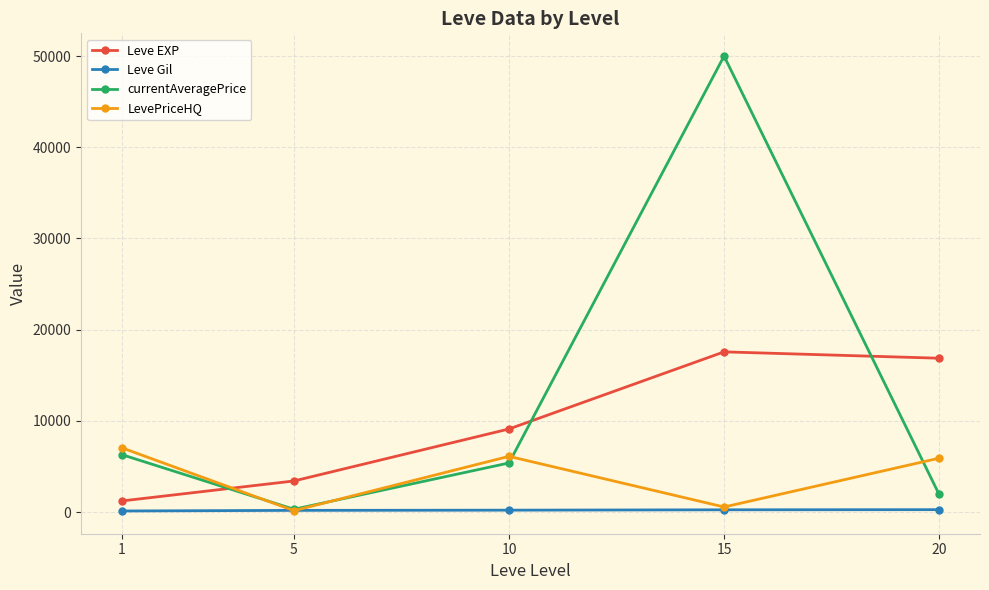

List the series in order of their peak value, highest first.

currentAveragePrice, Leve EXP, LevePriceHQ, Leve Gil